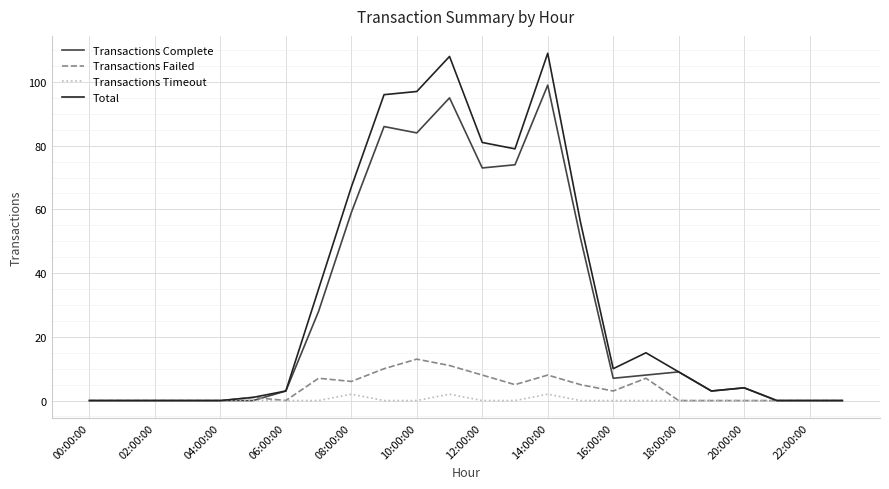

What is the maximum value shown in the chart?

109